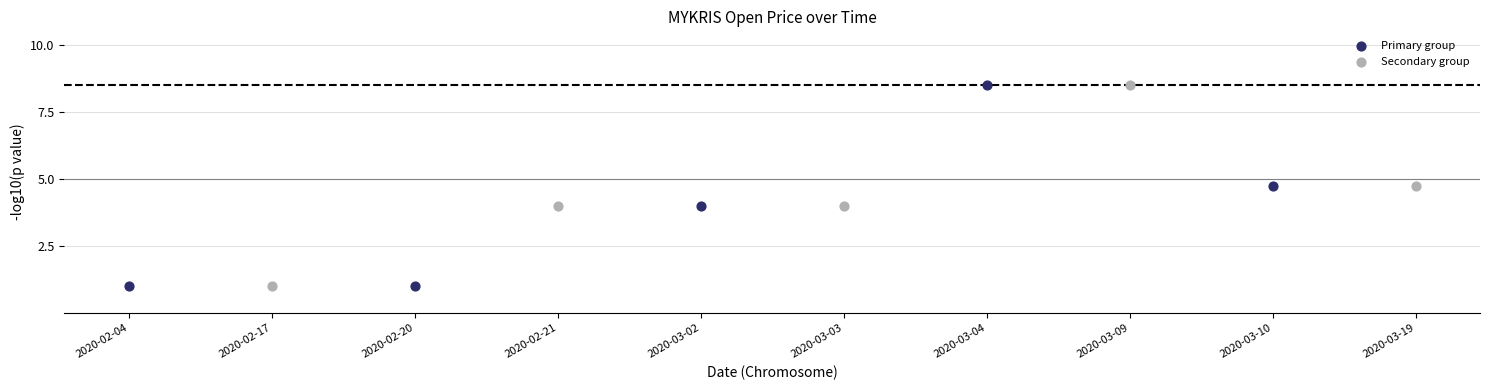

What are all the series names shown in the legend?

Primary group, Secondary group